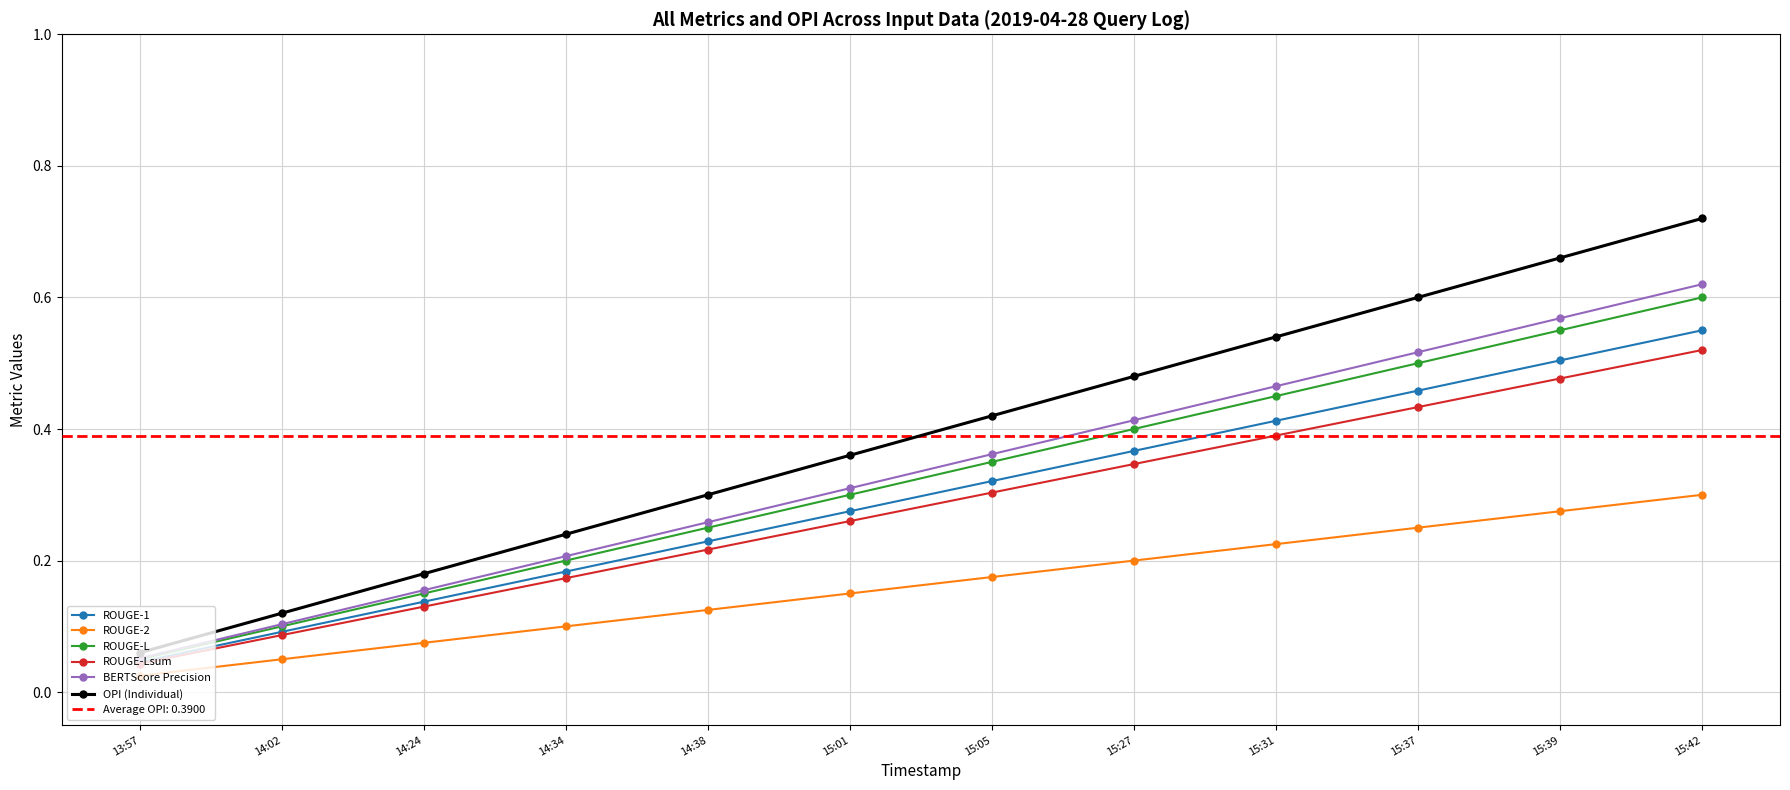

At how many categories does at least one series exceed 0?

12